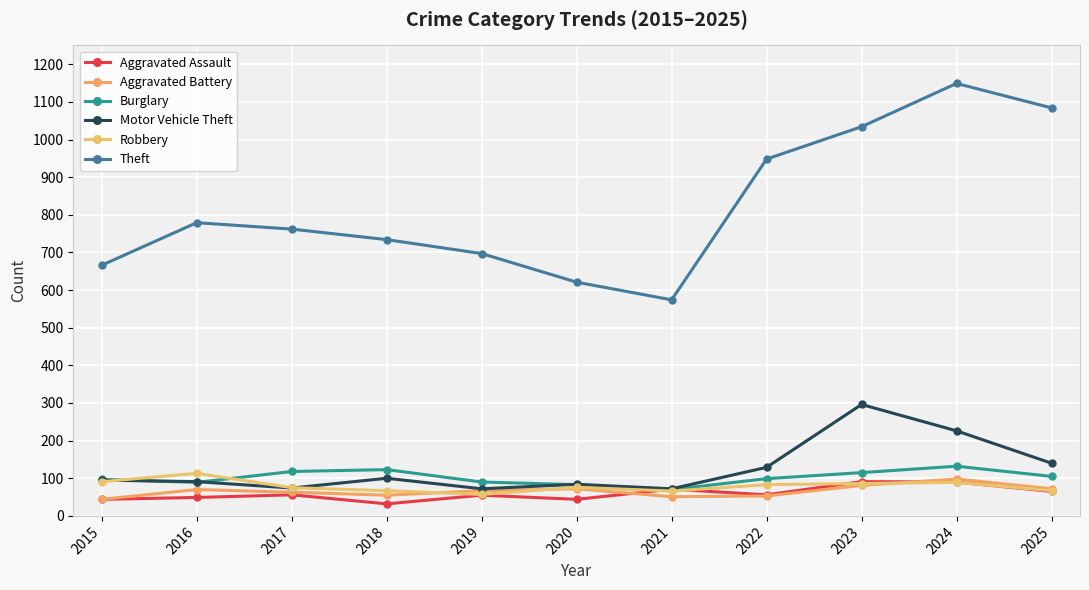

What is the difference between the highest and lowest values at 2024?

1060